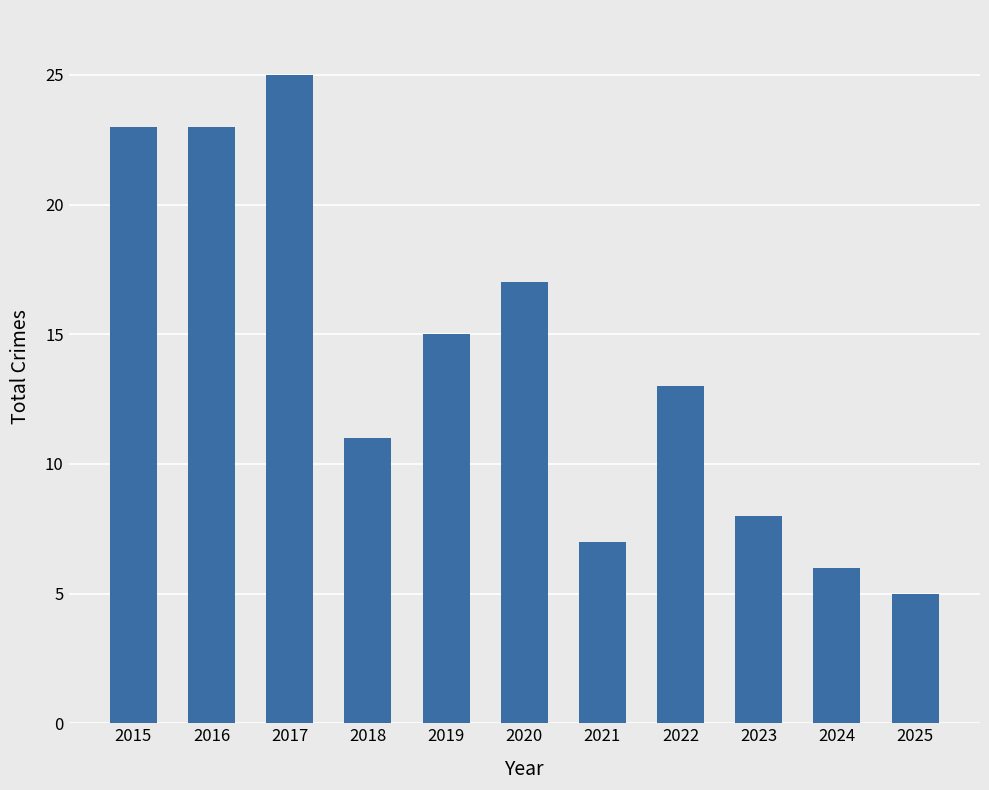

Are the bars grouped side by side (vs. stacked)?

No